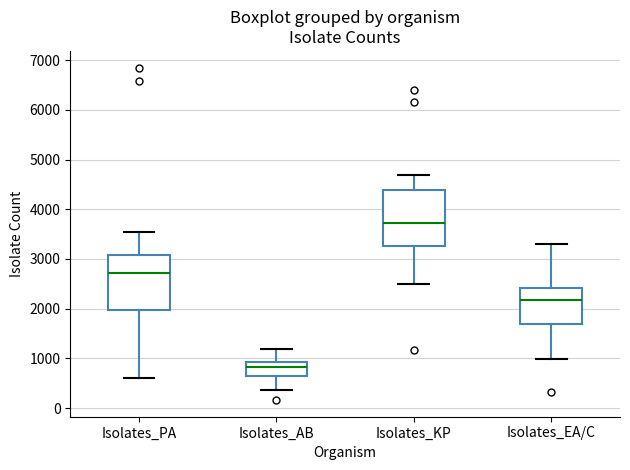

Where is the lower edge of the box for Isolates_EA/C on the y-axis? The values are not printed on the chart, so give them approximately, as read against the axis.

1700